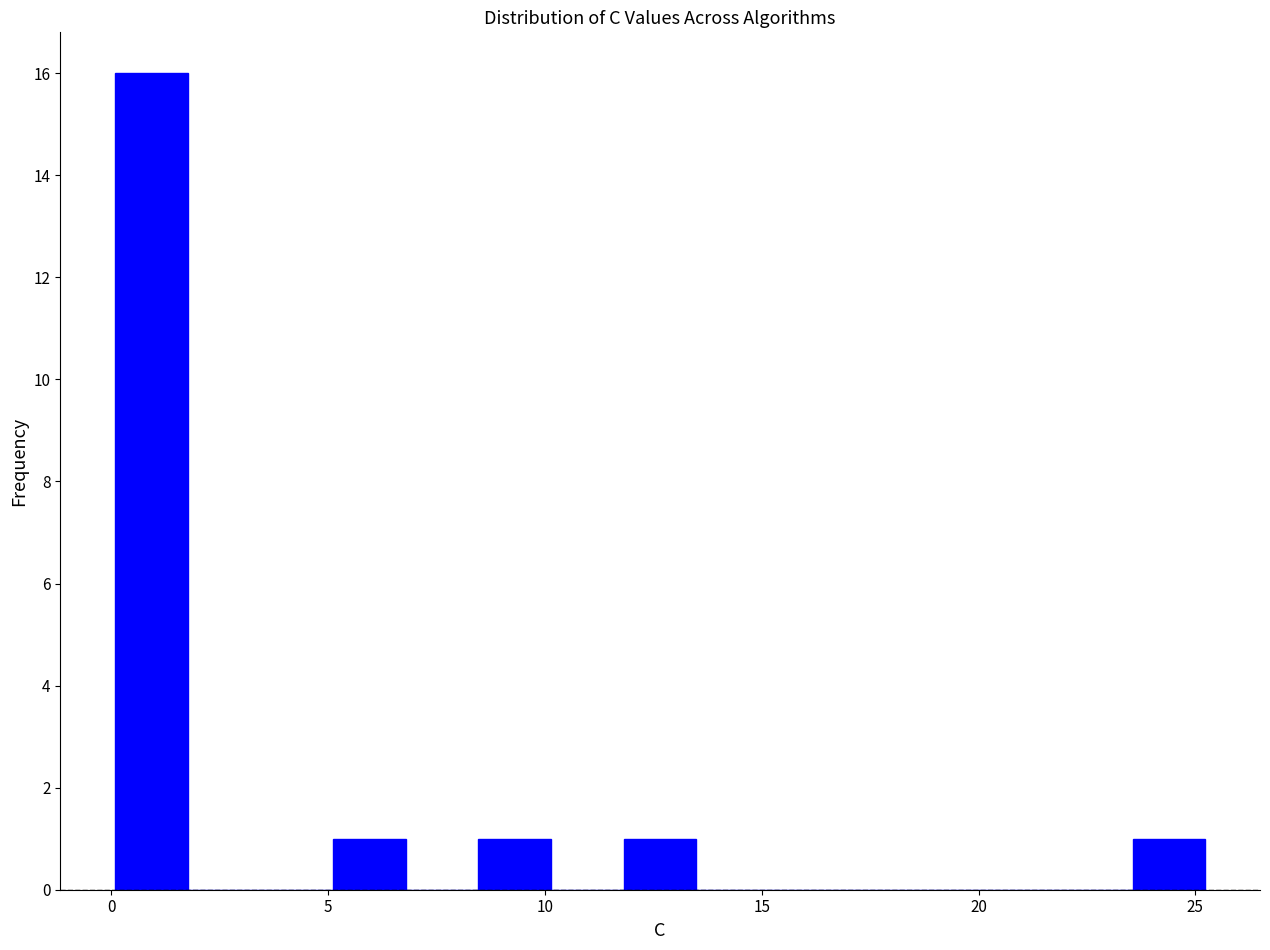

Read against the x-axis, roughly where is the centre of the tallest bar?

1.0